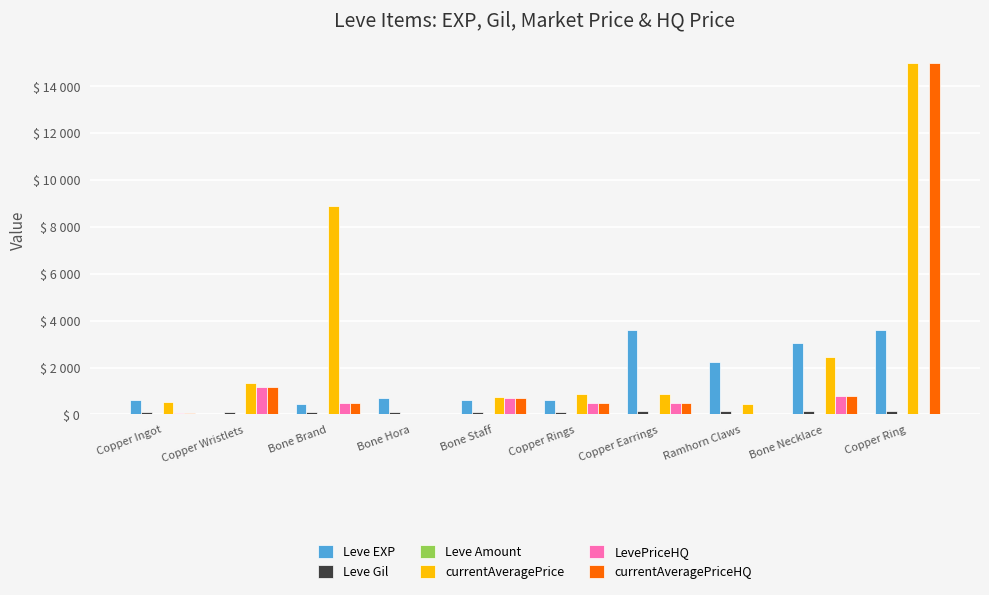

The Leve Amount series shows 1 at Bone Hora. True or false?

False